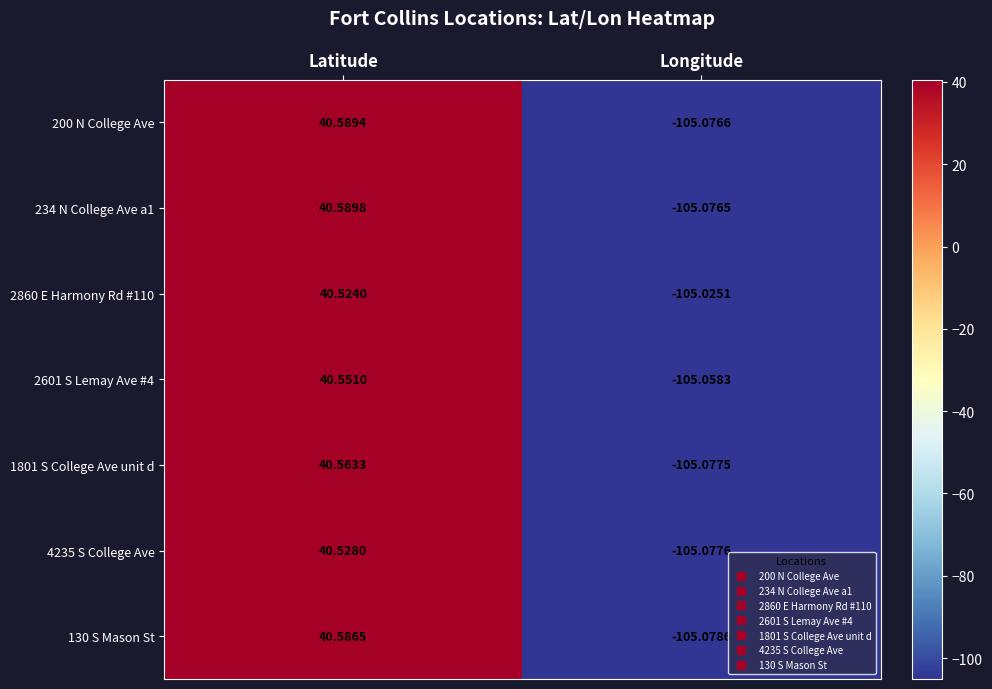

What is the total value across all series at Longitude?

-735.5